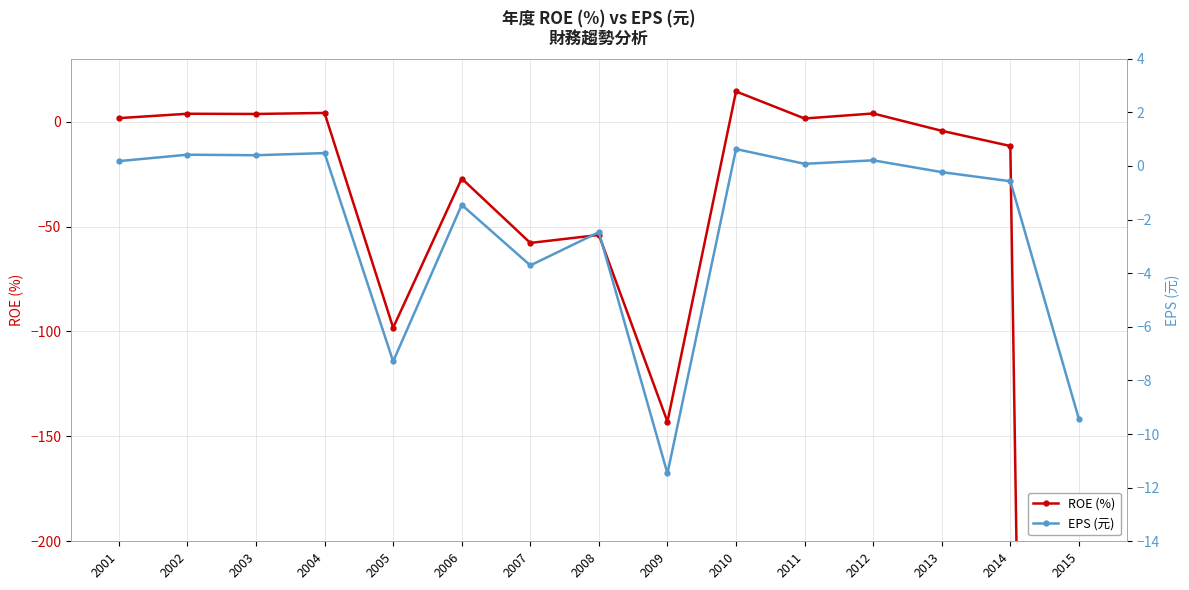

What value does the ROE (%) series have at 2013?

-4.4